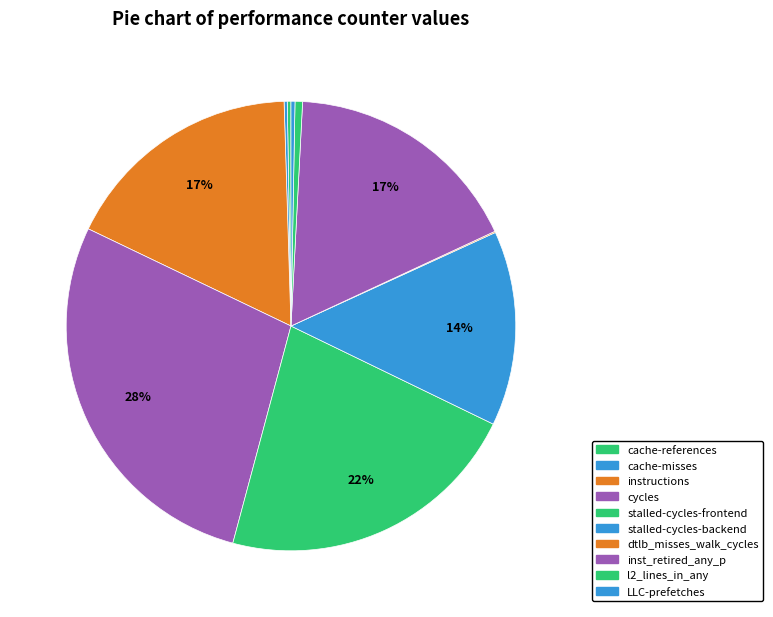

How many slices are in this pie chart?

10